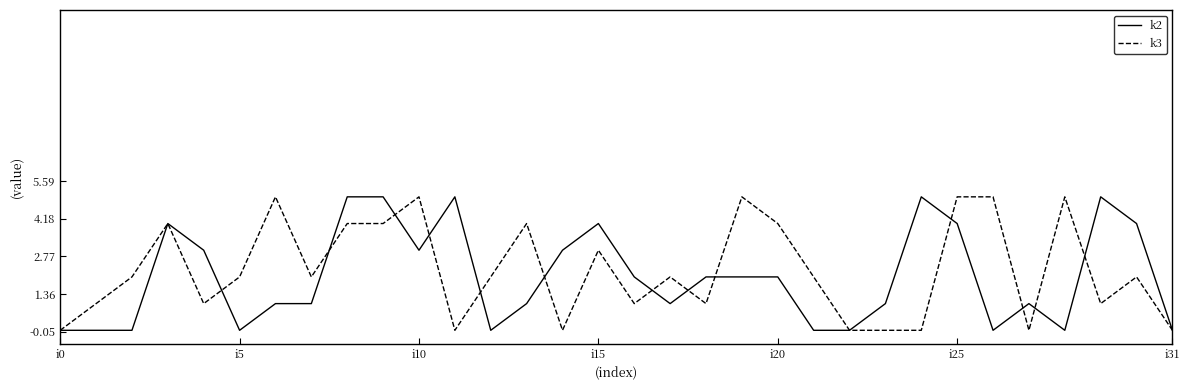

What is the greatest value displayed?

5